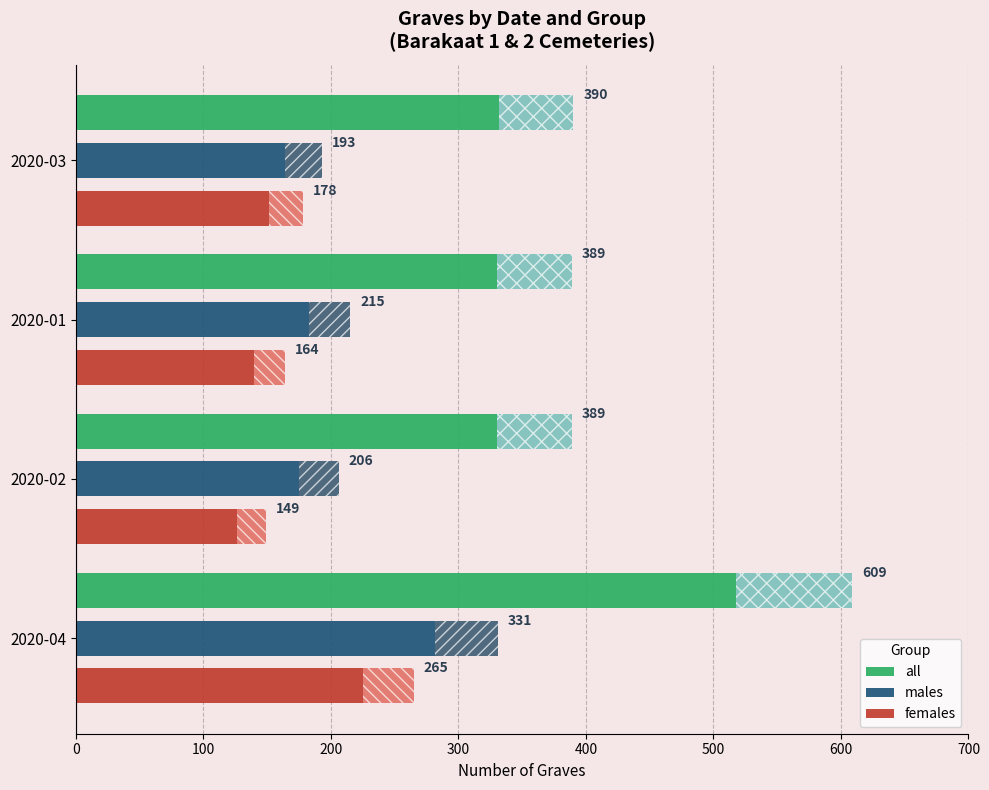

What is the smallest value displayed?

149